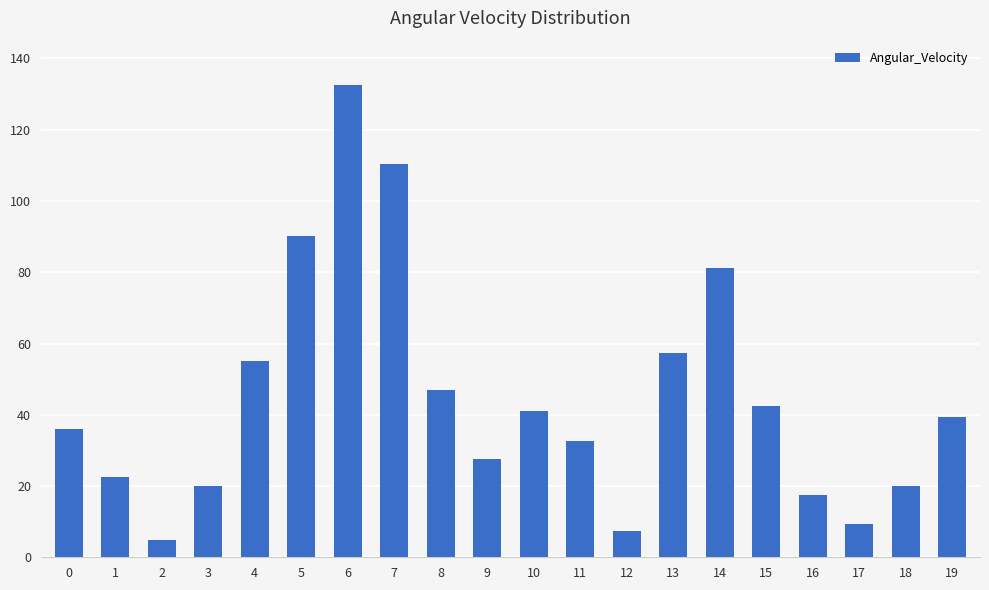

Which label corresponds to the smallest value in the chart?

2